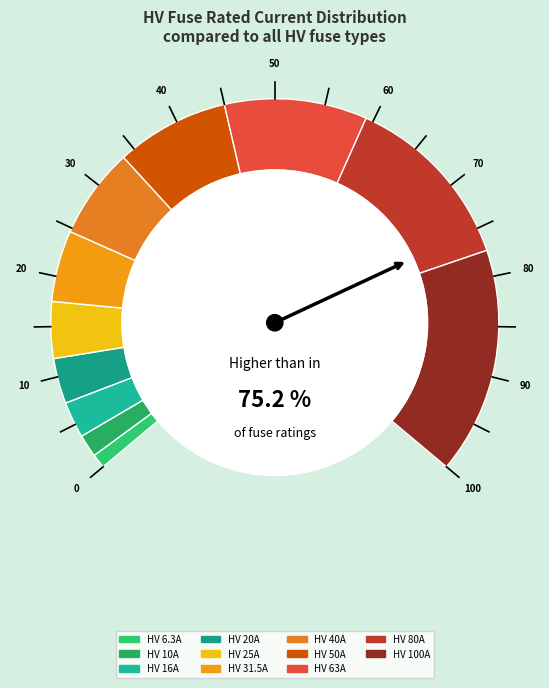

To the nearest percent, what is the difference between the HV 25A and HV 63A slice percentages?

9%